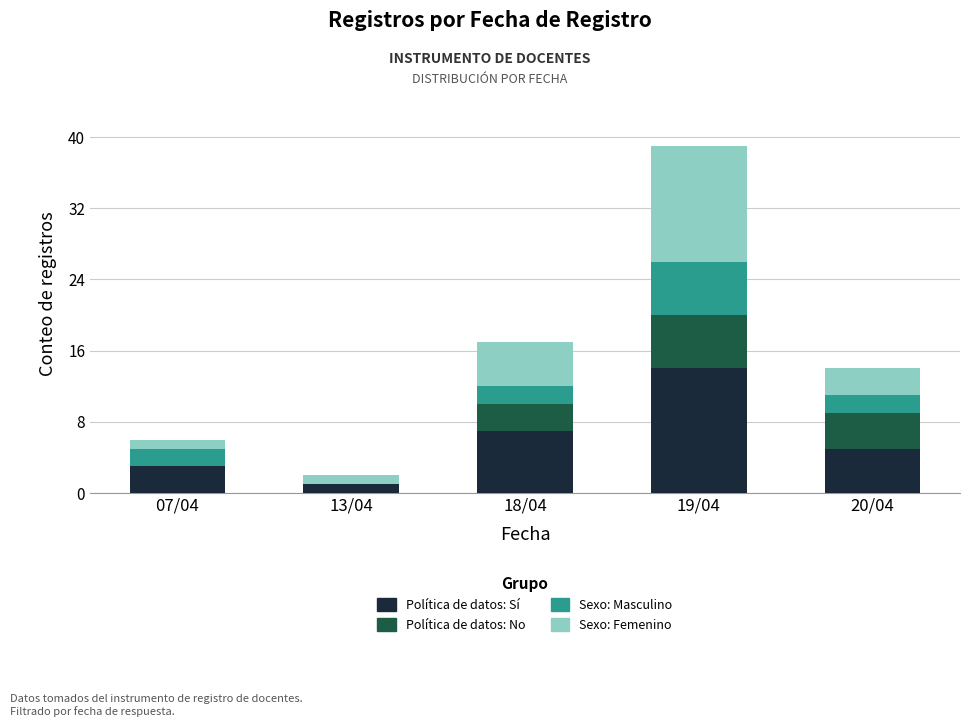

What is the highest value of the Política de datos: Sí series?

14